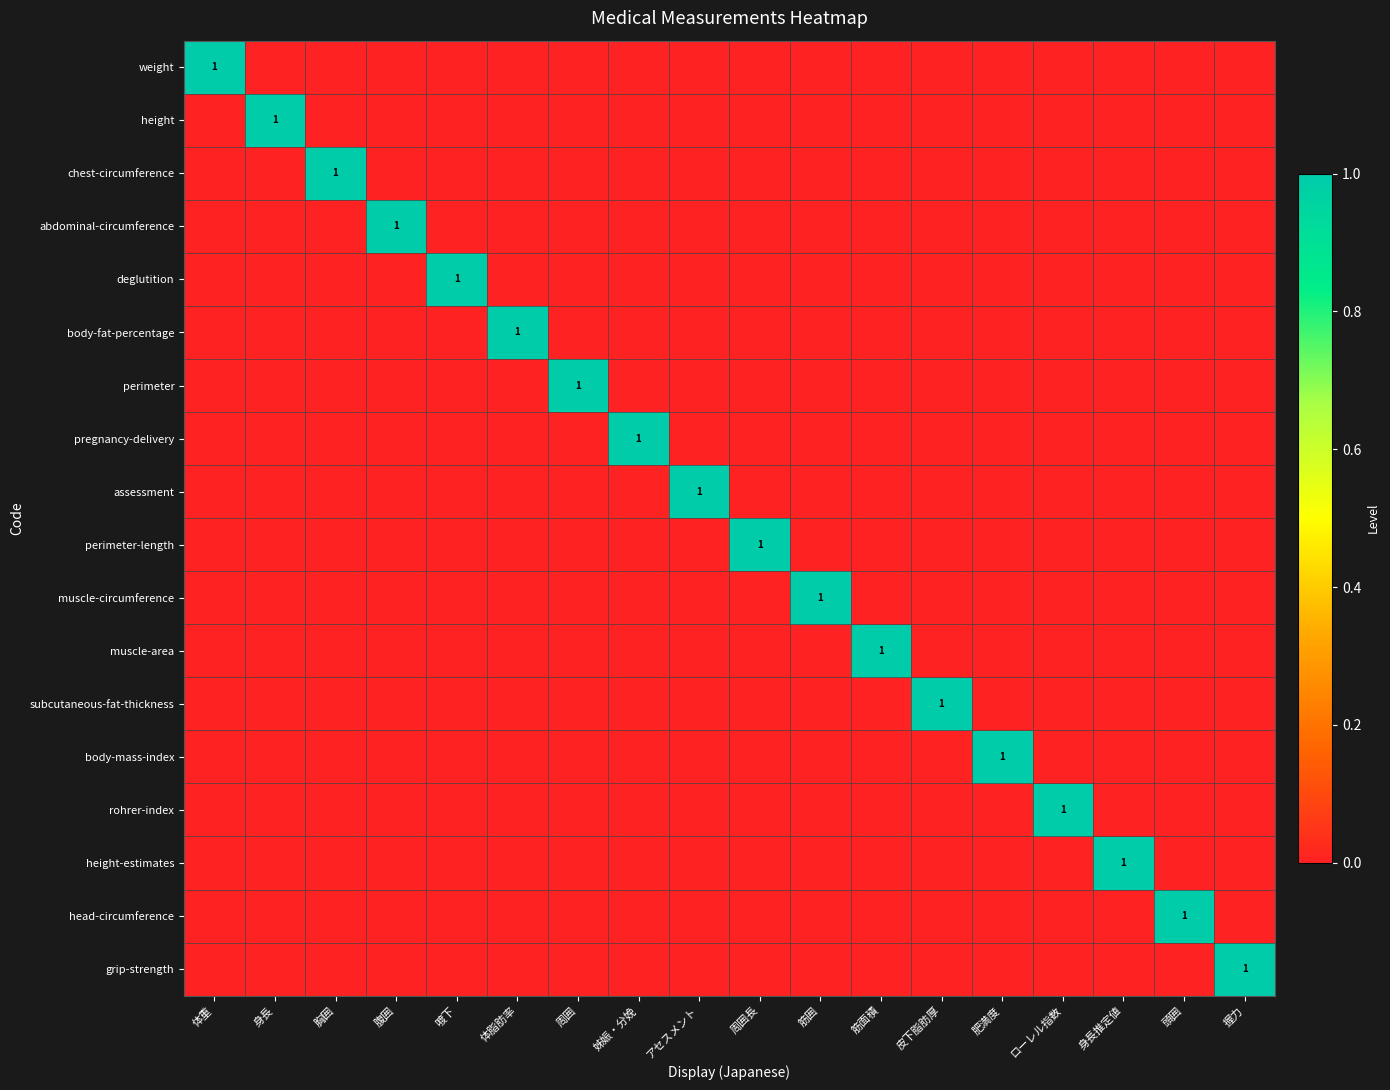

The value of abdominal-circumference at 腹囲 is 0. True or false?

False